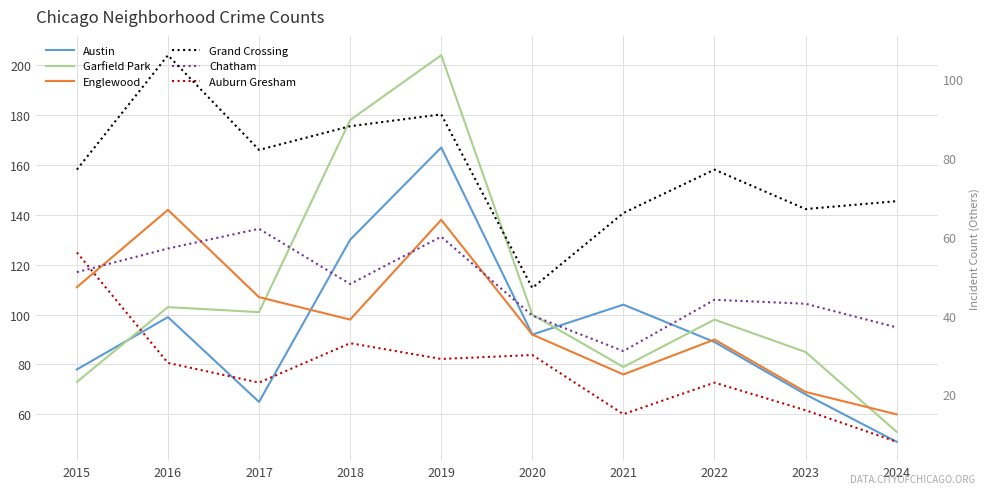

At which label does Auburn Gresham first exceed 28?

2015